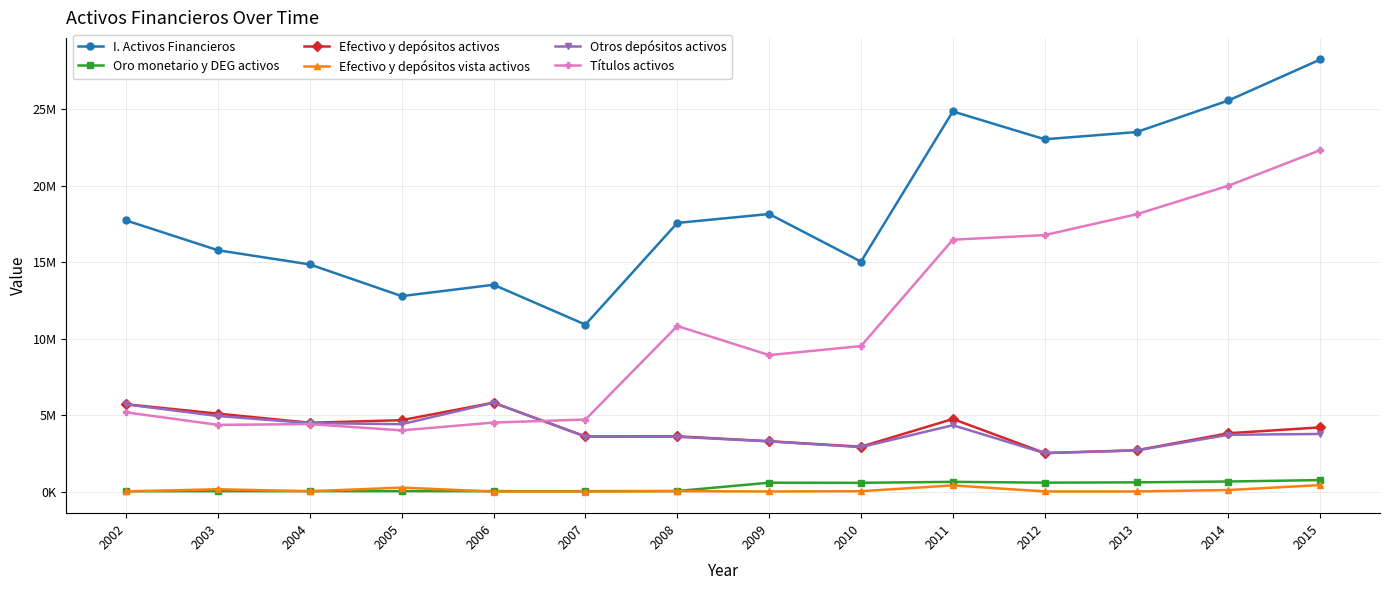

What are all the series names shown in the legend?

I. Activos Financieros, Oro monetario y DEG activos, Efectivo y depósitos activos, Efectivo y depósitos vista activos, Otros depósitos activos, Títulos activos